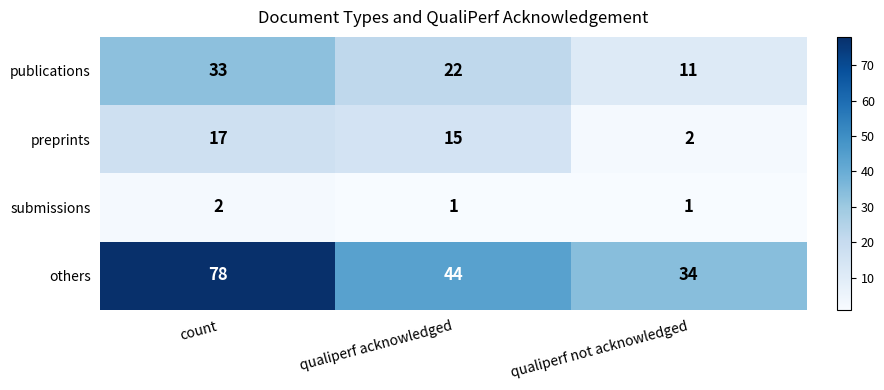

At qualiperf acknowledged, list the series in order from largest to smallest.

others, publications, preprints, submissions